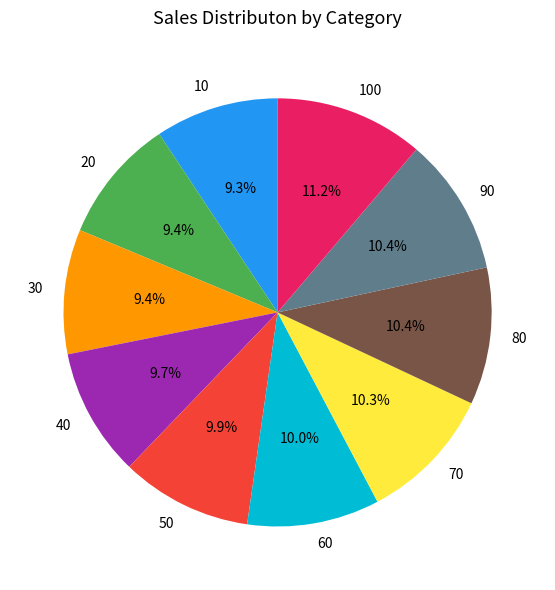

What percentage is the 90 slice, to the nearest percent?

10%